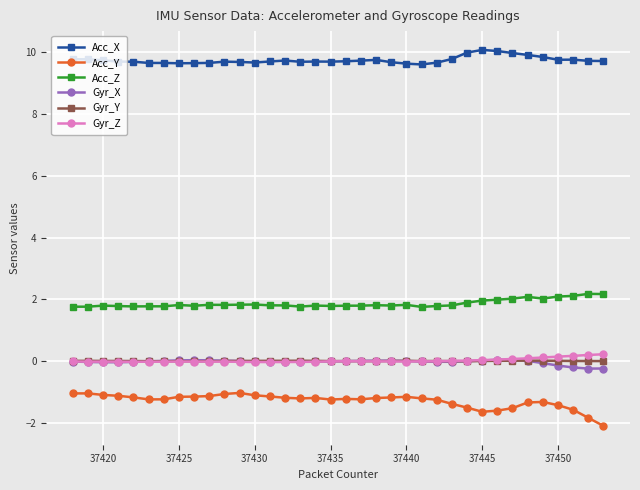

True or false: Gyr_X and Acc_Z intersect in this chart.

False